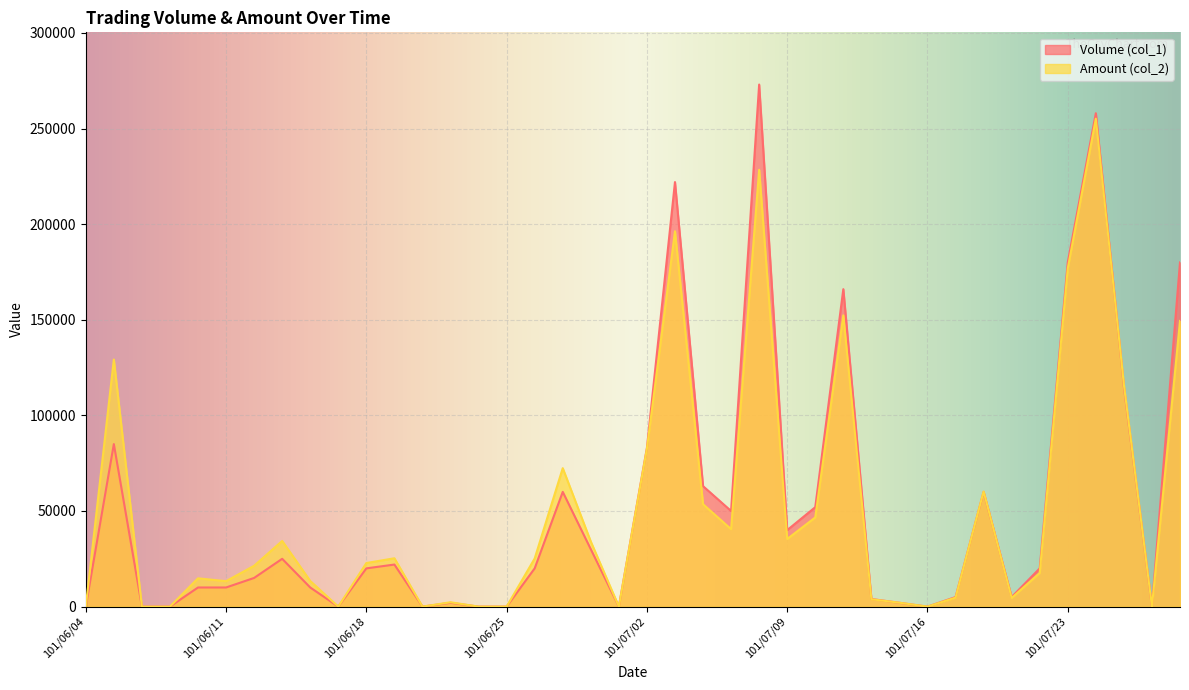

How many data points in Amount (col_2) are less than 22800?

20